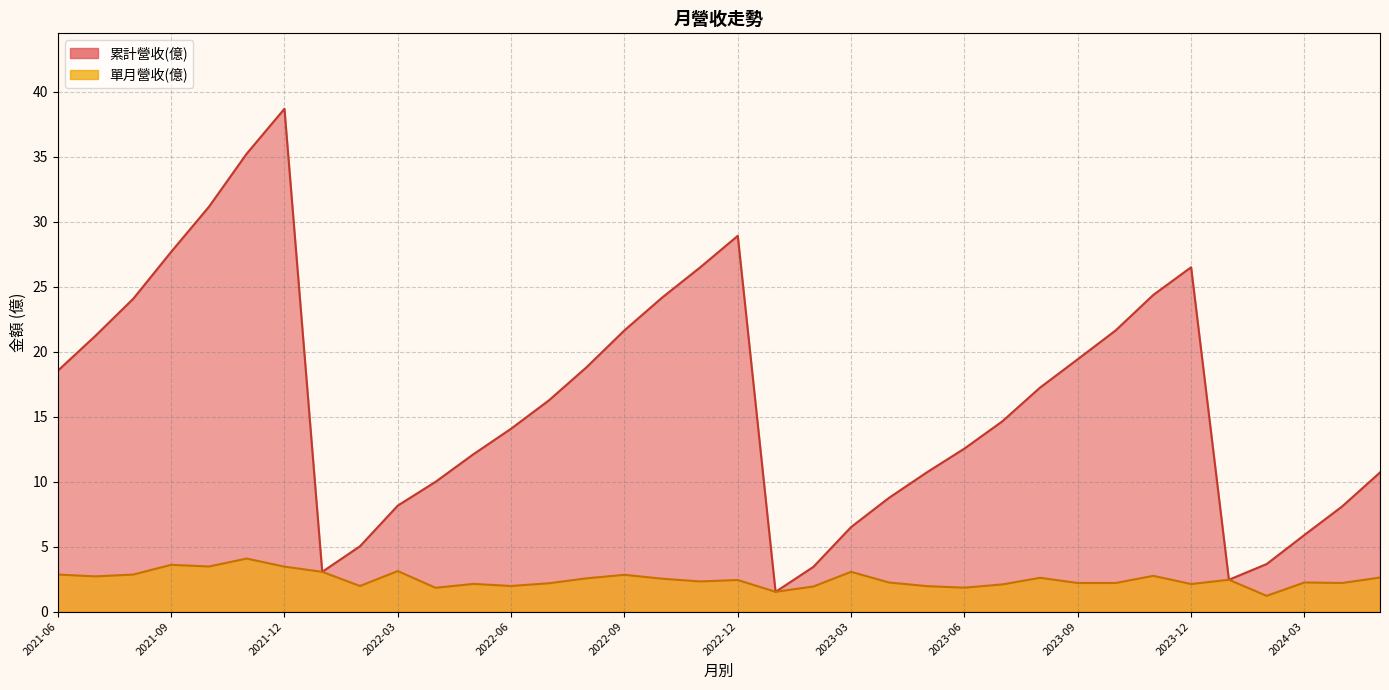

True or false: 累計營收(億) and 單月營收(億) intersect in this chart.

False